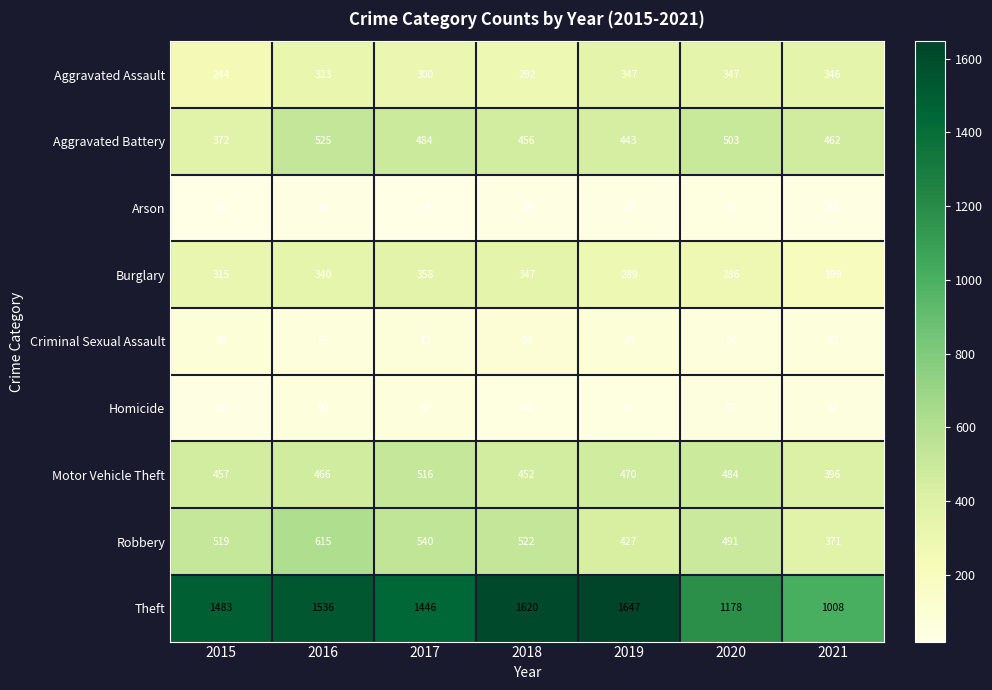

What is the difference between the Motor Vehicle Theft values at 2020 and 2019?

14